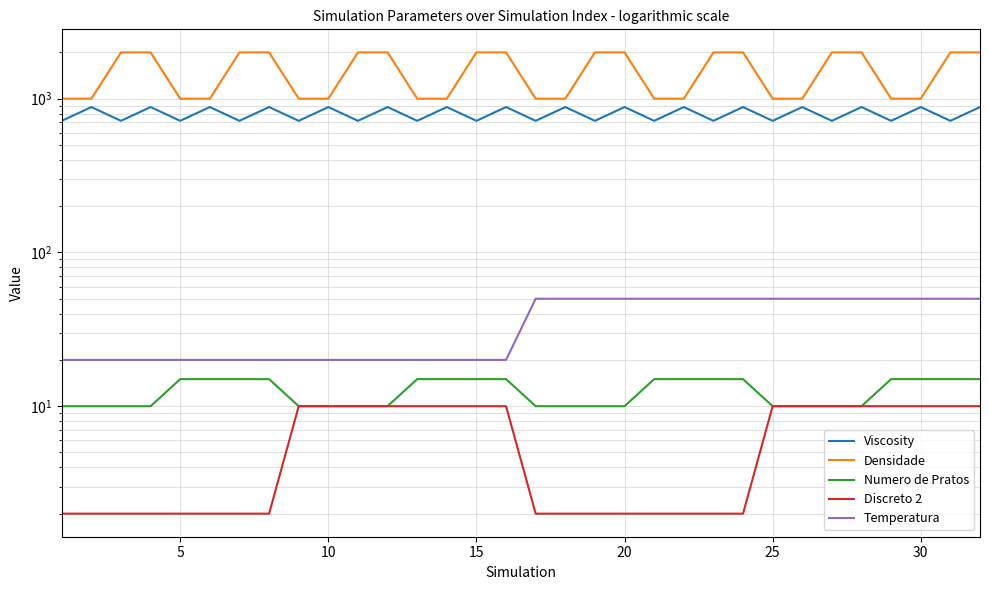

What is the difference between the maximum and second lowest values in the Densidade series?

1000.0